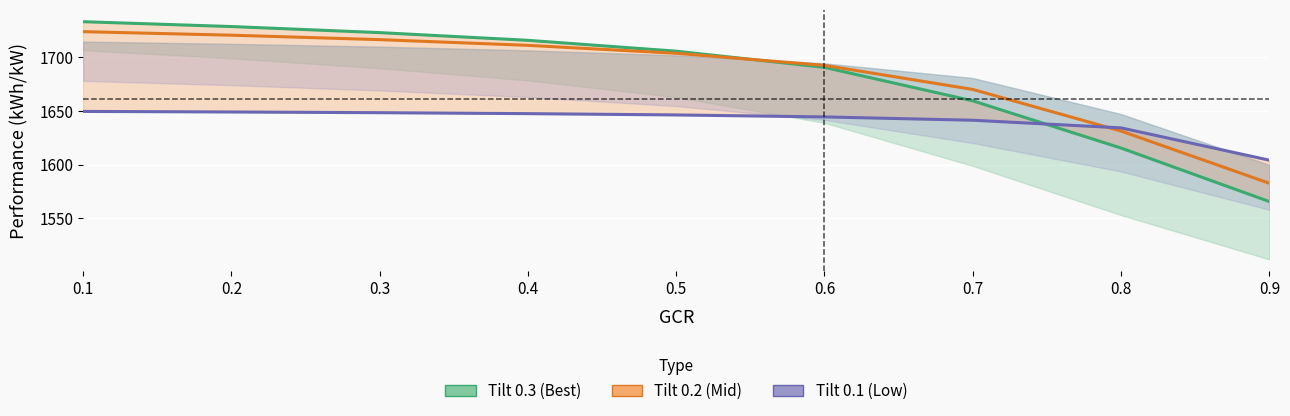

Between 0.2 and 0.8, which is larger?

0.2